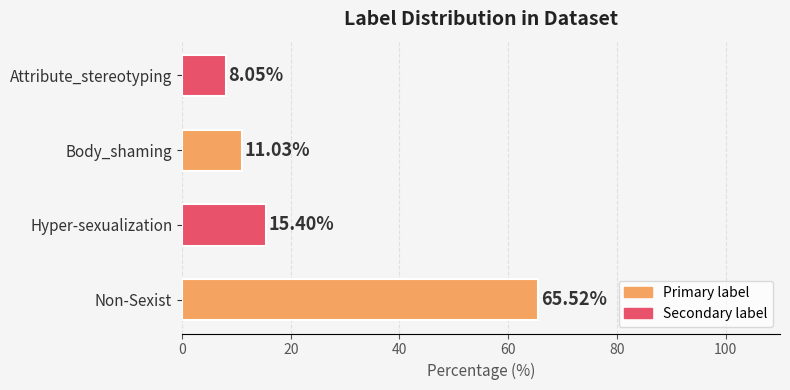

What is the maximum value shown in the chart?

65.5